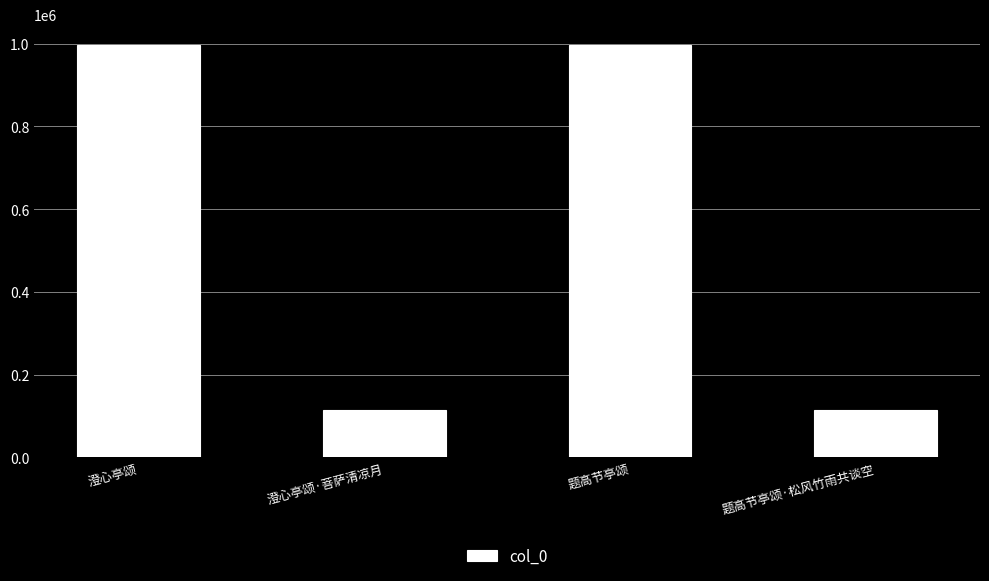

What is the label of the 2nd bar from the left?

澄心亭颂·菩萨清凉月